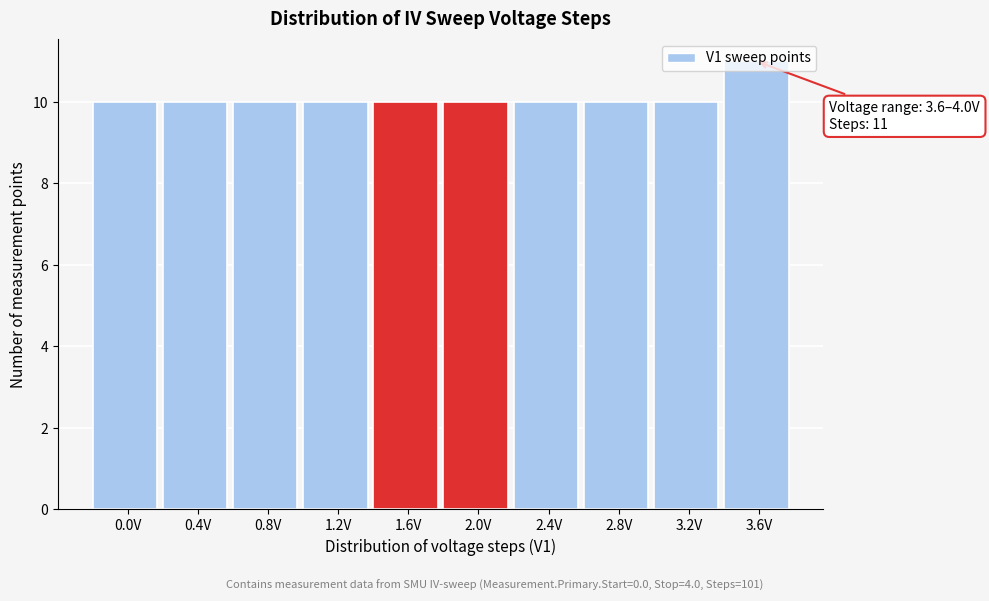

What is the minimum value shown in the chart?

10